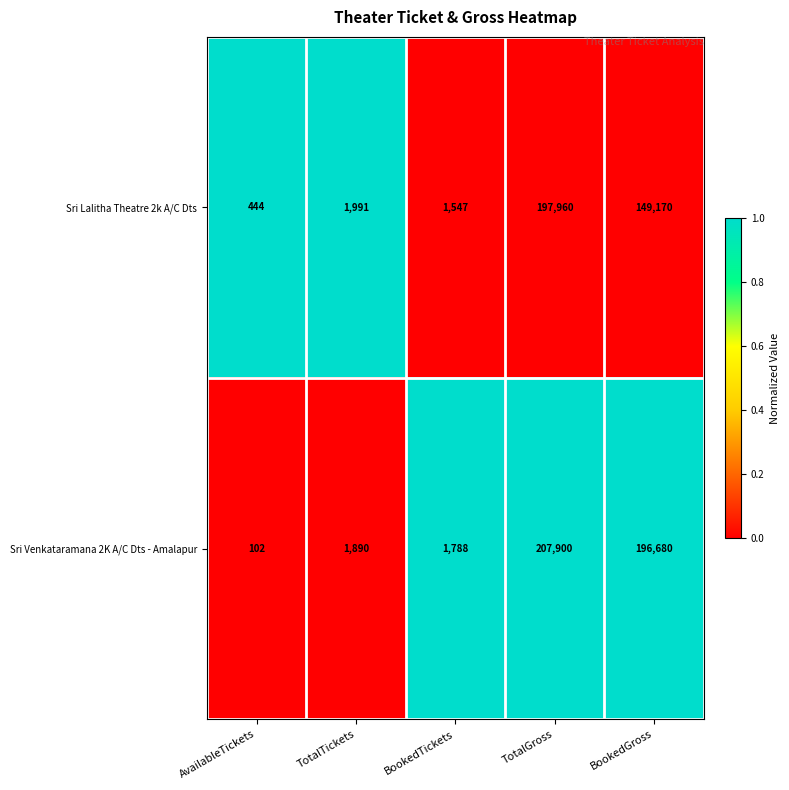

Count the number of categories in the chart.

5